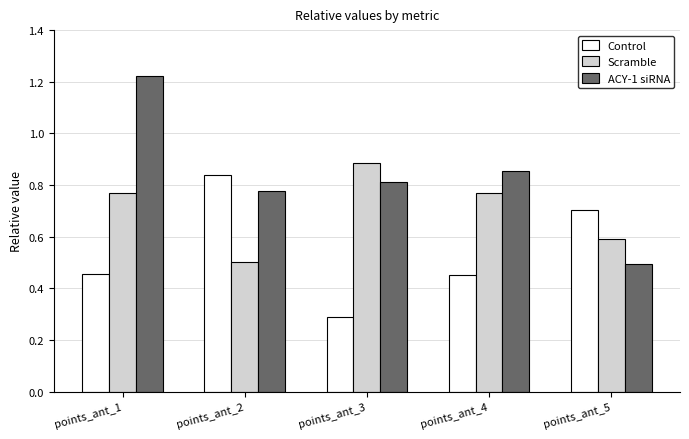

Is it true that Control equals 0.5 at points_ant_4?

True